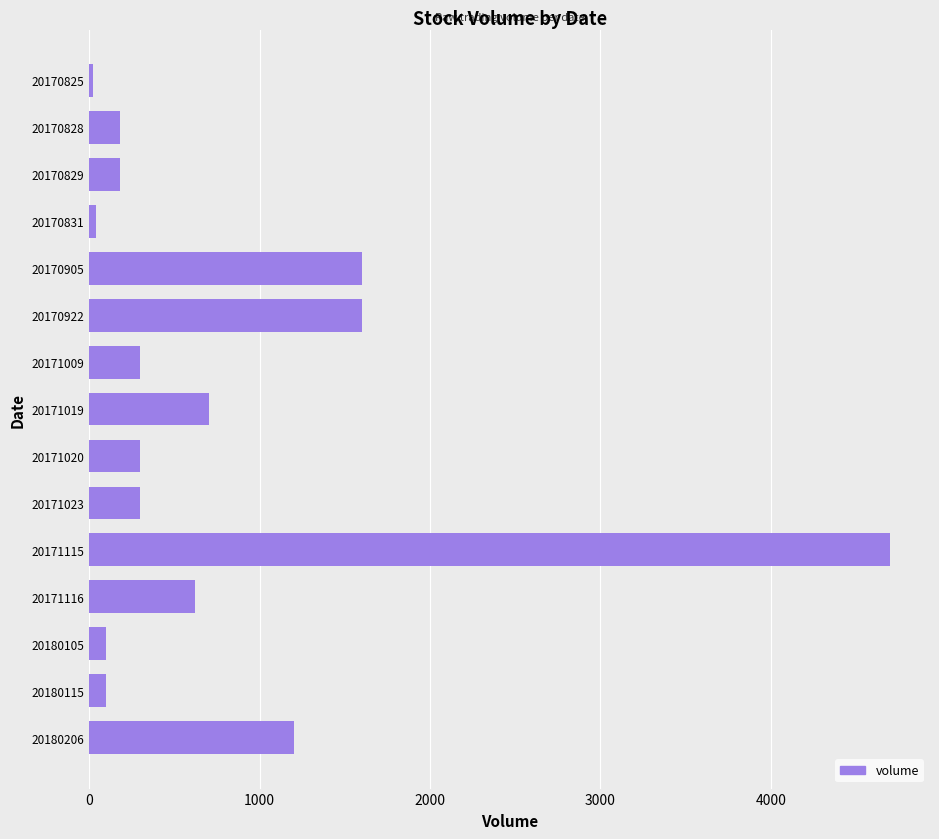

What value does the data have at 20170829?

180